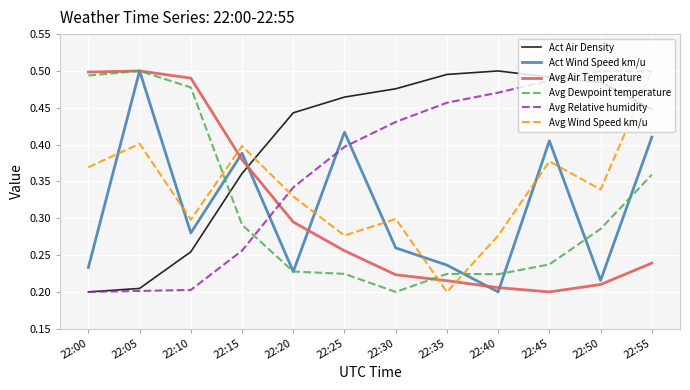

The Act Wind Speed km/u series shows 0.4 at 22:15. True or false?

True